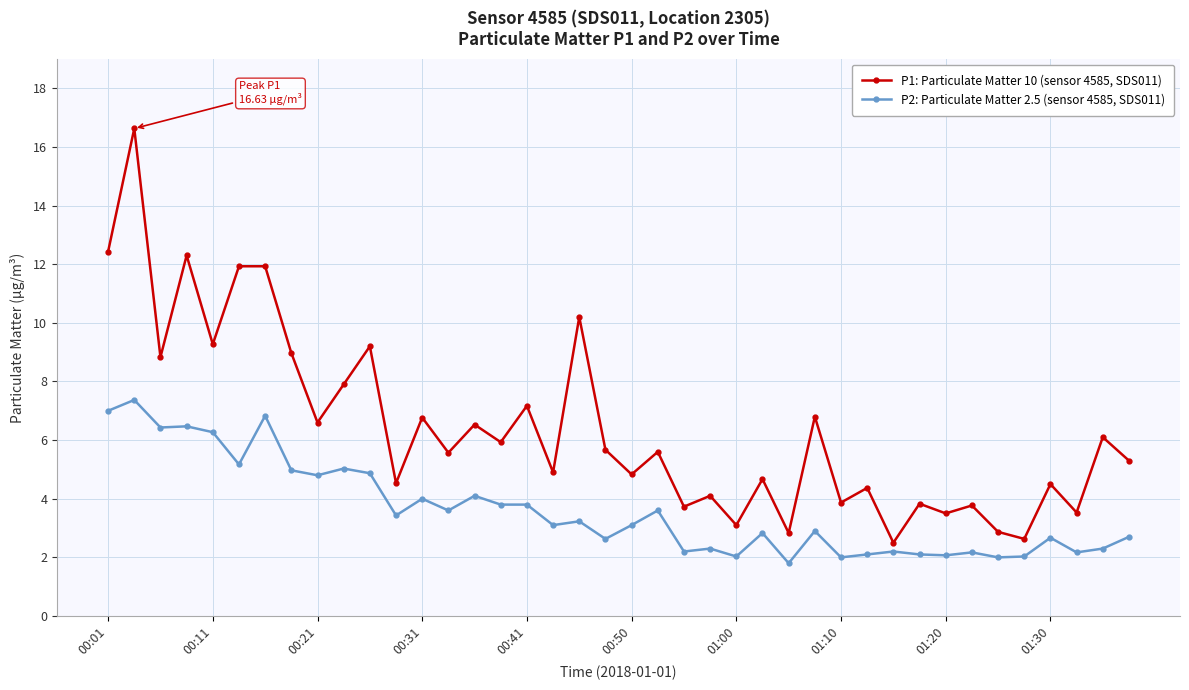

What is the maximum value for P1: Particulate Matter 10 (sensor 4585, SDS011)?

16.6